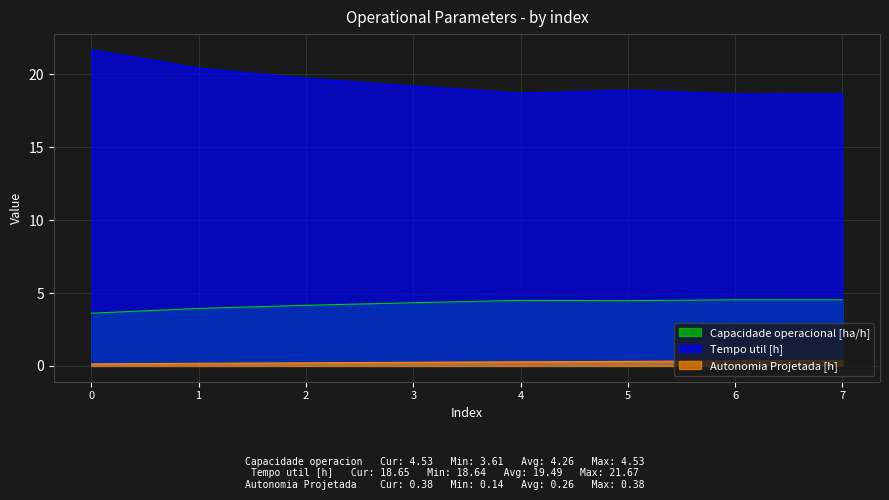

What is the sum of all Autonomia Projetada [h] values?

2.1